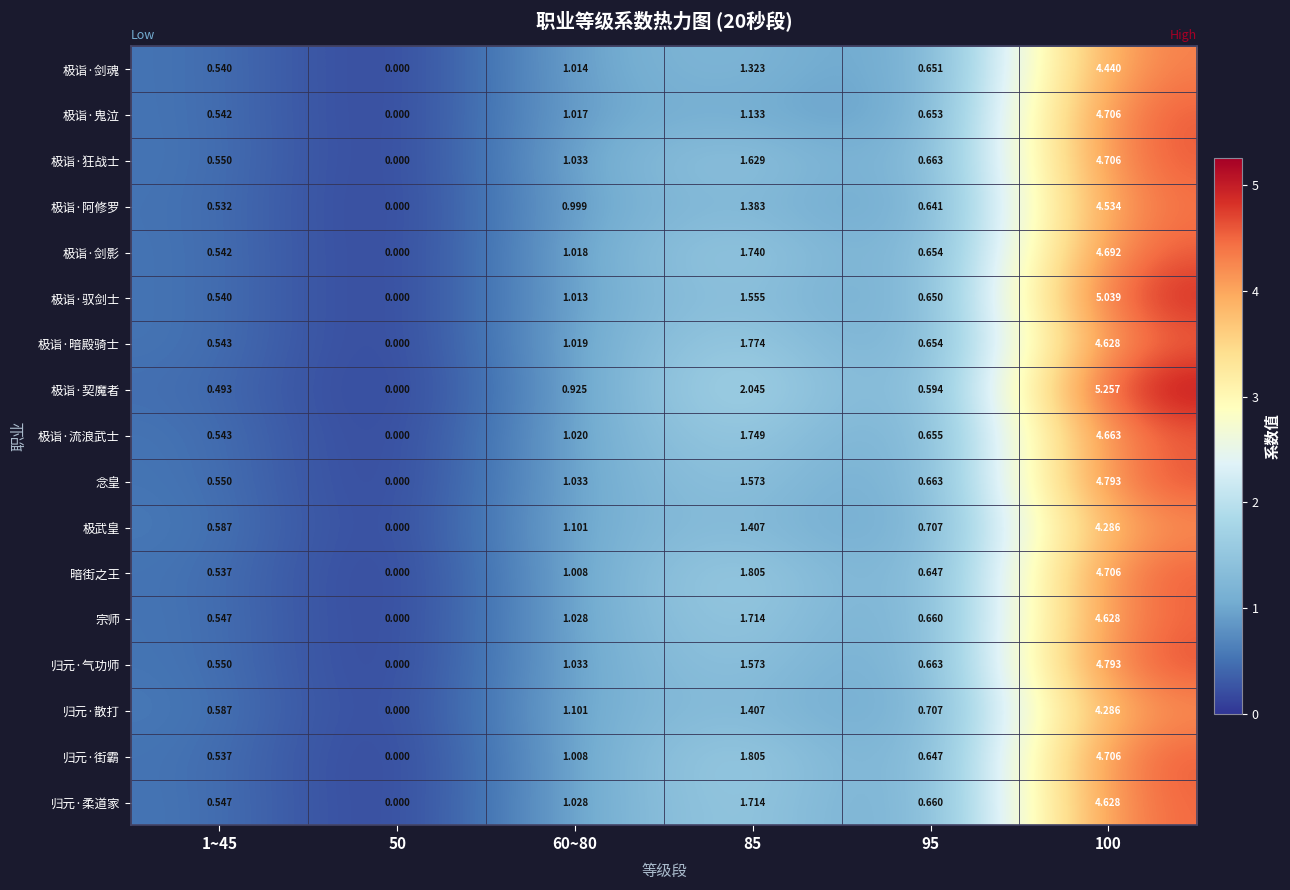

Which series has the widest spread of values?

极诣·契魔者